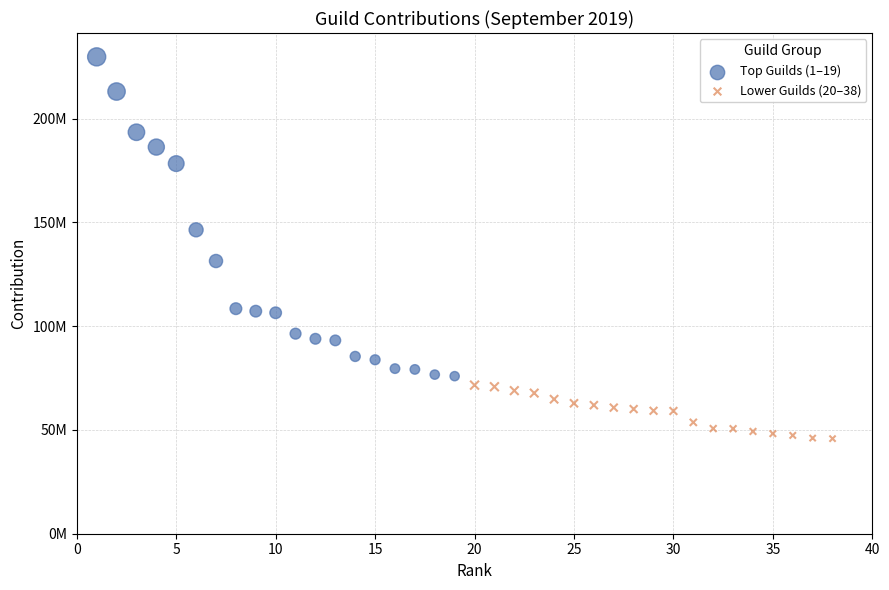

What are all the series names shown in the legend?

Top Guilds (1–19), Lower Guilds (20–38)